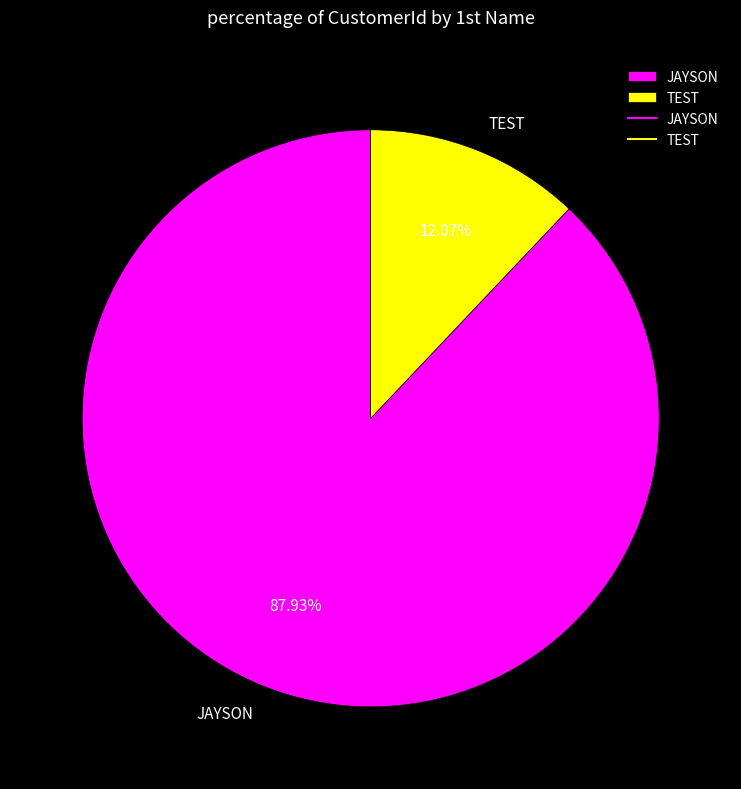

What percentage is NOT represented by TEST?

87.9%